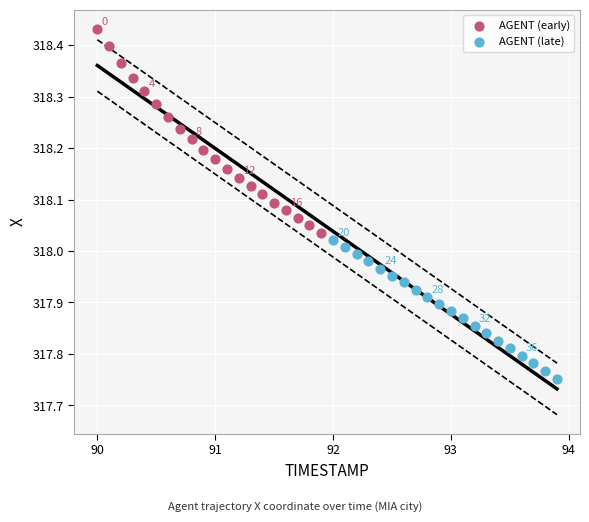

What are all the series names shown in the legend?

AGENT (early), AGENT (late)